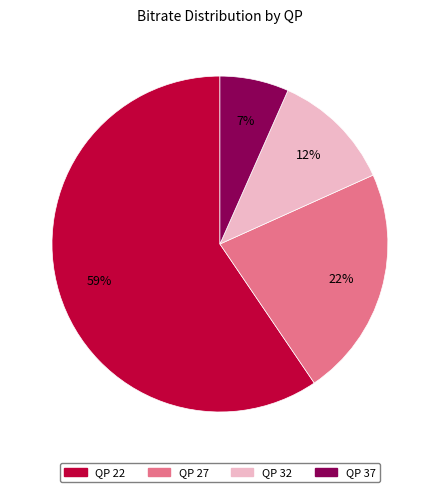

The QP 37 slice represents 18% of the pie. True or false?

False